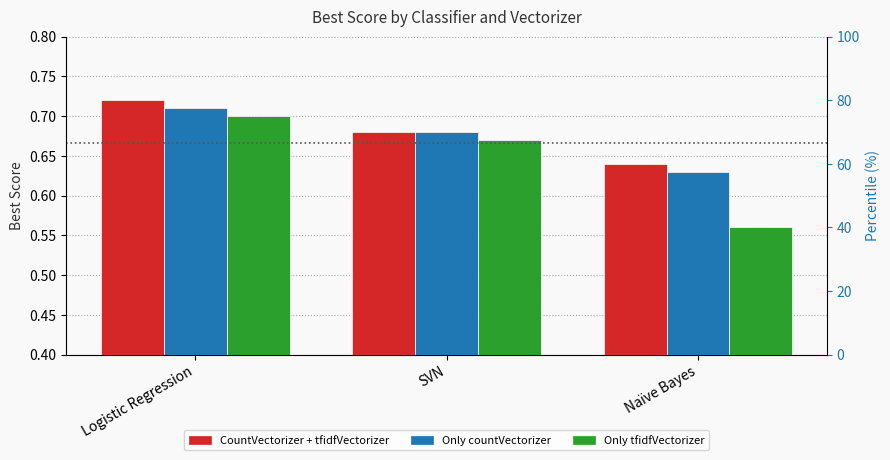

What position from the right is Naïve Bayes?

1